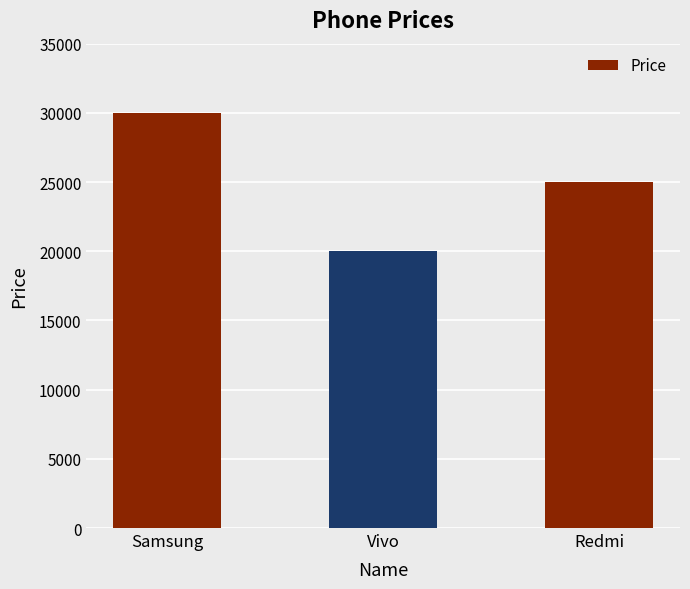

What is the change in value from Vivo to Redmi?

+5000